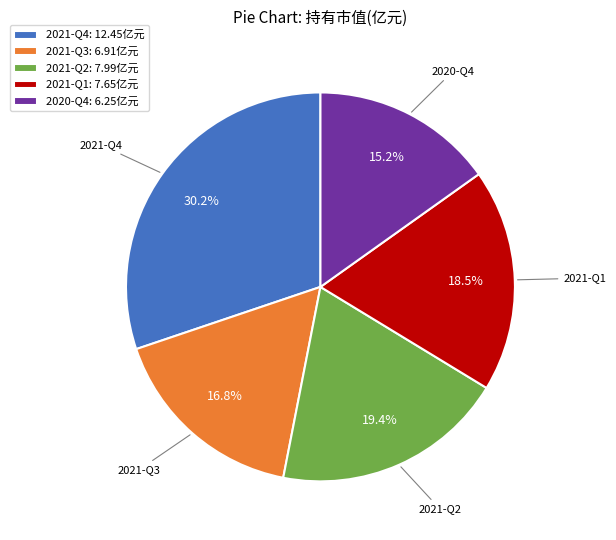

Which slice is the largest?

2021-Q4